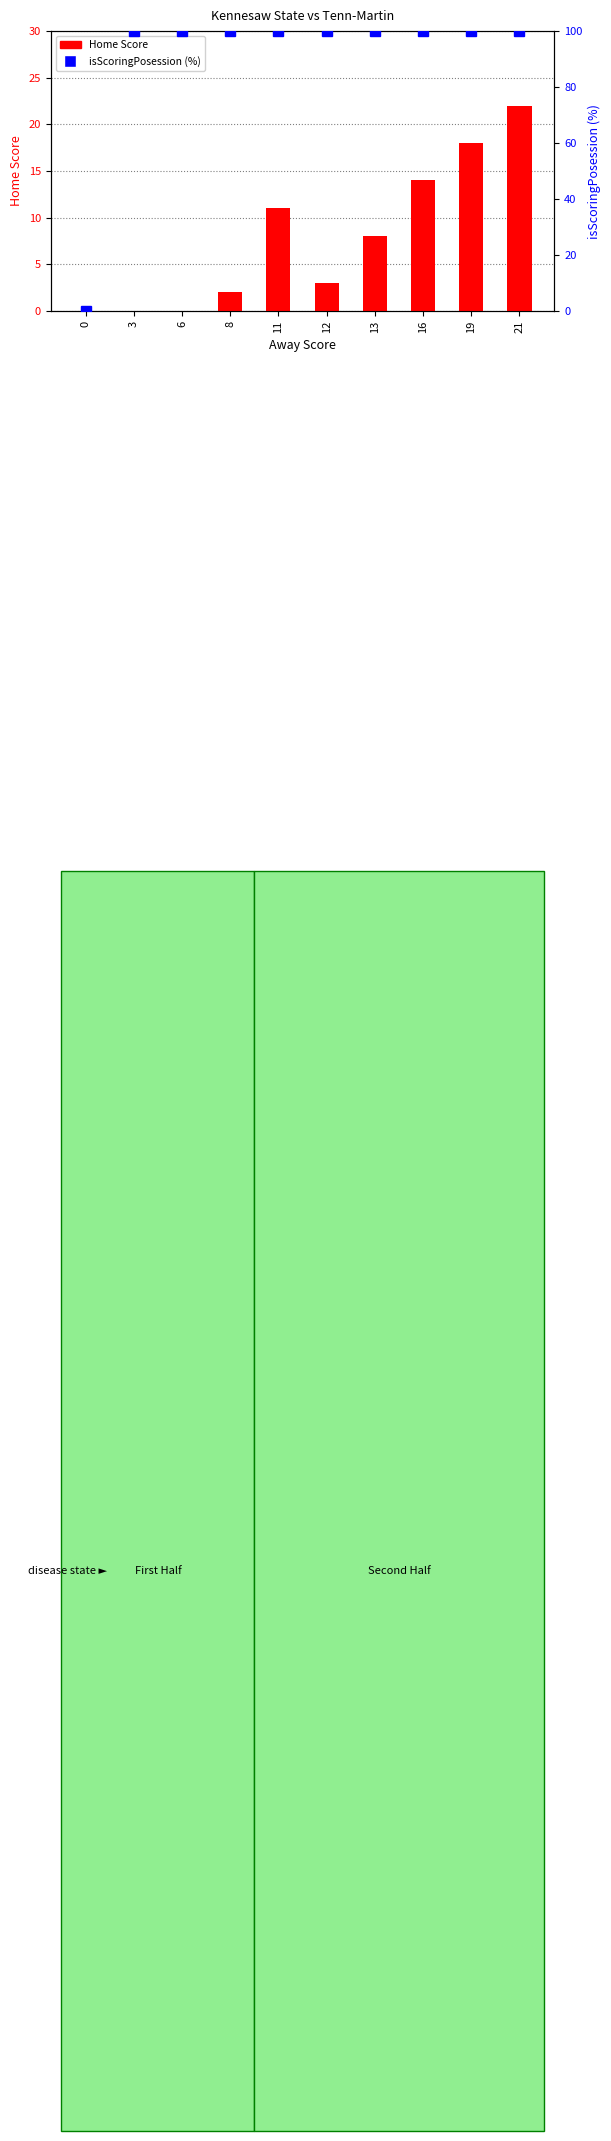

Does the chart contain stacked bars?

No